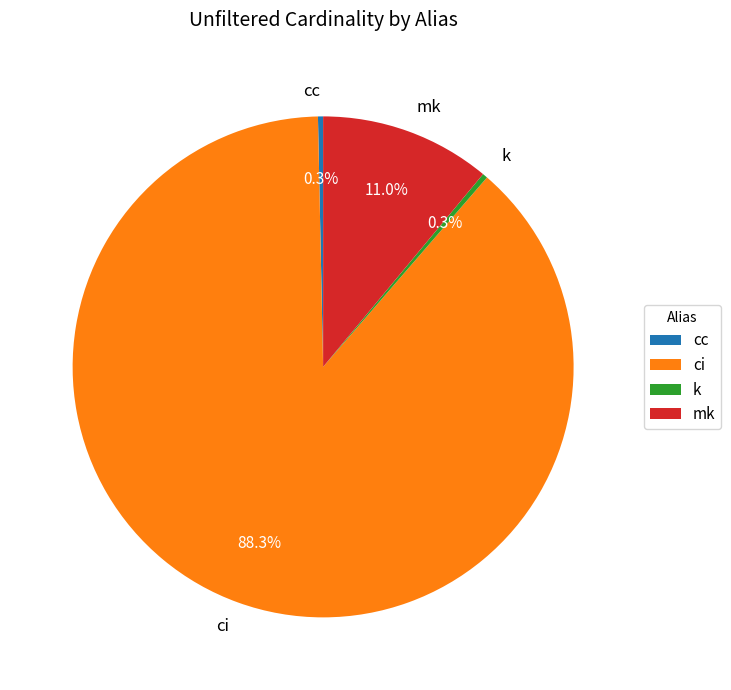

What is the ratio of the value at mk to the value at ci?

0.1